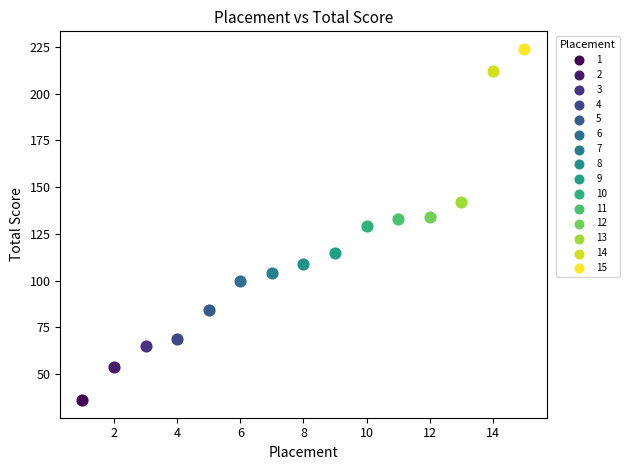

Which series contains the lowest Y value?

1